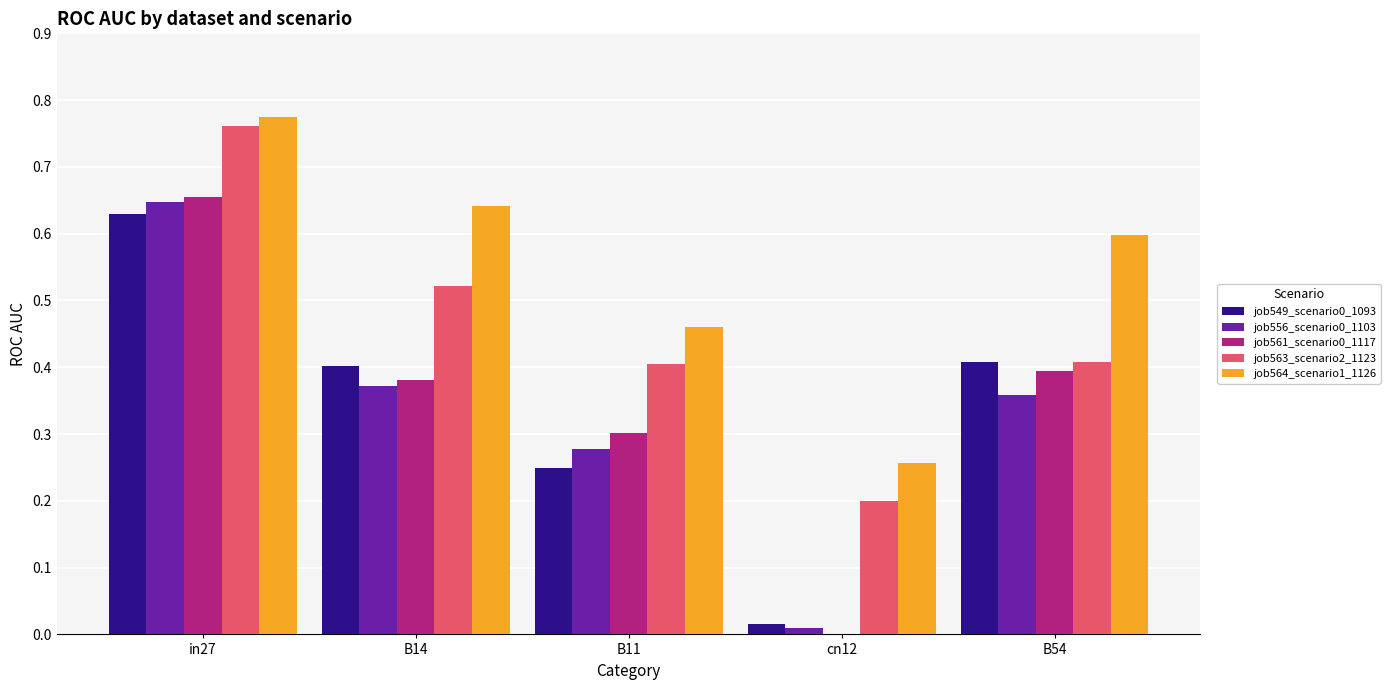

The job549_scenario0_1093 series shows 0.6 at in27. True or false?

True